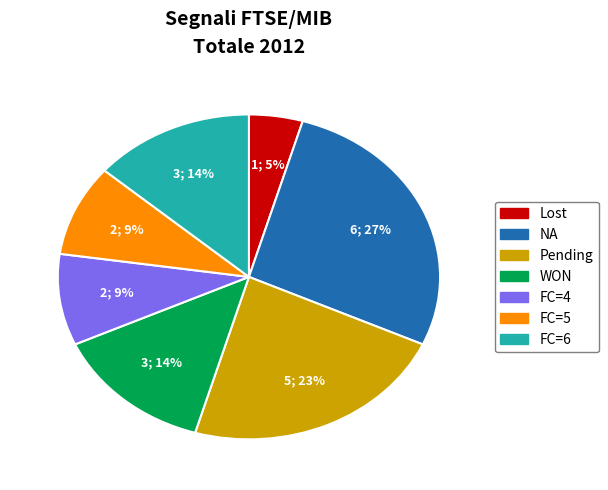

To the nearest percent, what is the average slice percentage?

14%